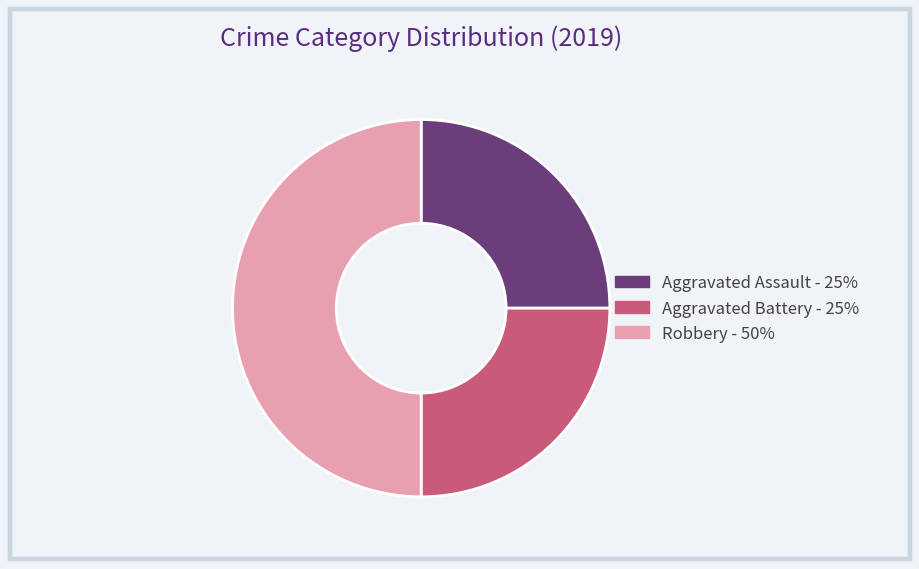

Approximately how many times larger is the value at Aggravated Assault compared to Aggravated Battery?

1.0